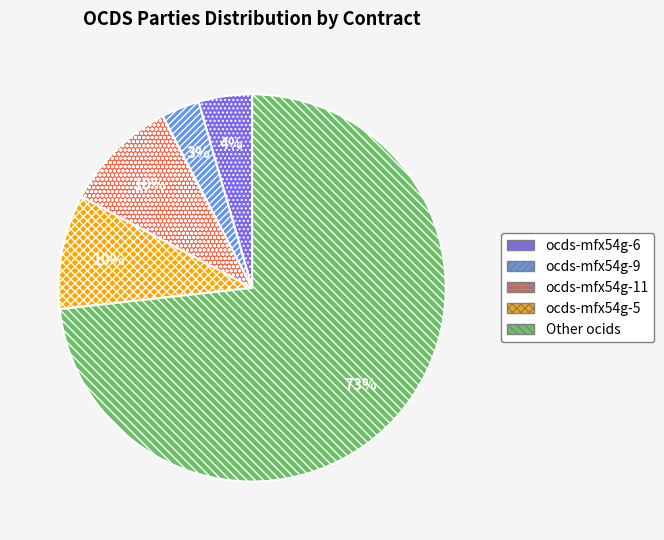

Is there any slice that represents more than half of the pie?

Yes